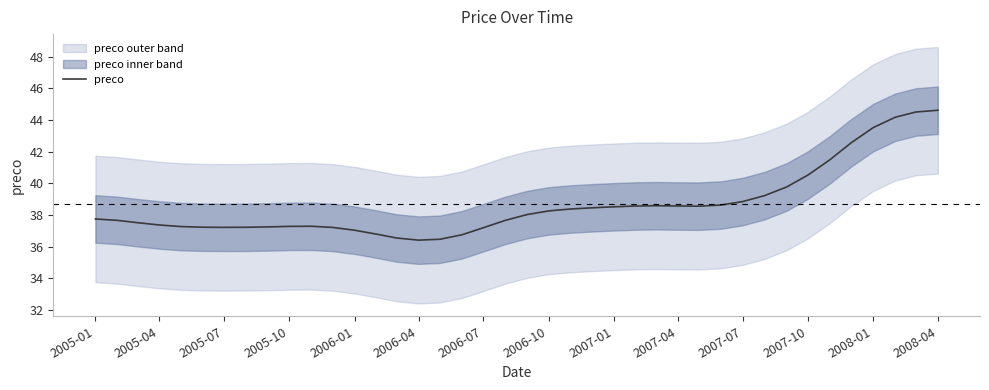

How many data points does each series have?

40